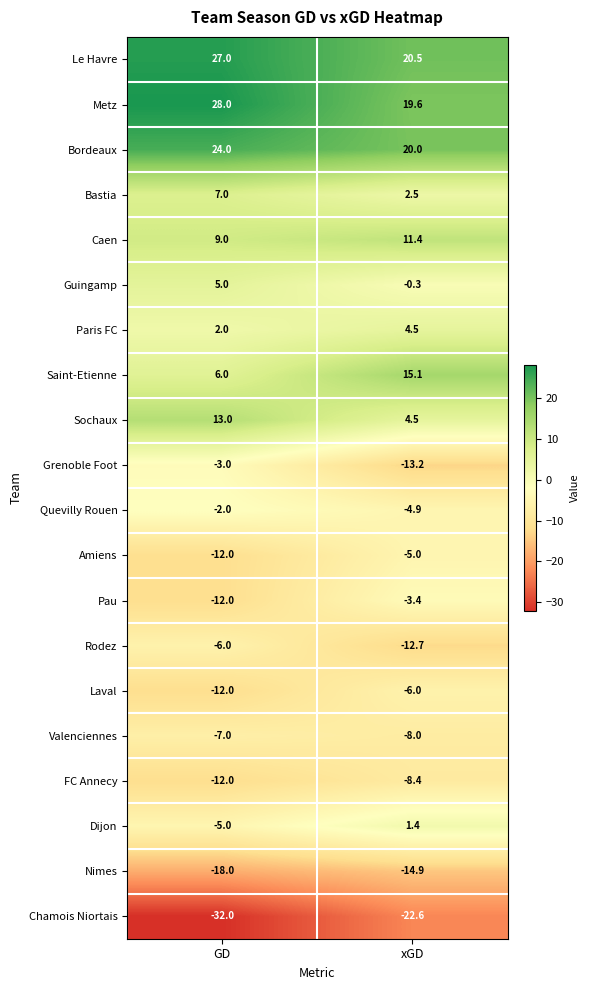

At which category is the sum across all series the highest?

xGD